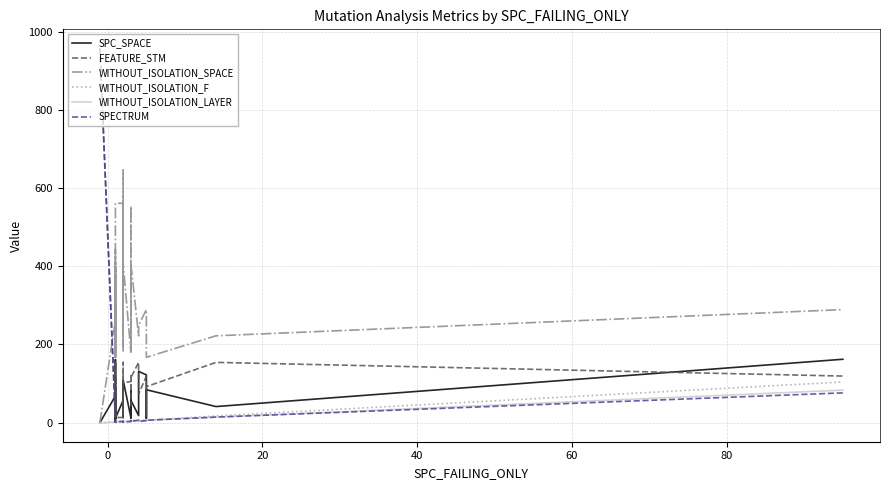

Reading right to left, what are all the values shown in this chart?

SPC_SPACE: 162	41	84	68	11	122	131	18	57	71	12	82	13	13	109	29	14	67	102	21	14	57	11	14	7	2	32	21	11	10	68	161	18	10	90	18	68	0	0	0
FEATURE_STM: 119	154	92	17	119	119	73	154	115	119	105	45	119	105	102	13	154	119	45	119	105	13	13	92	52	90	14	119	105	17	119	119	154	92	102	154	17	958	958	958
WITHOUT_ISOLATION_SPACE: 289	222	167	261	289	289	249	222	407	289	180	554	289	180	407	561	222	289	646	289	180	561	561	167	443	168	371	289	180	261	289	289	222	167	407	222	261	0	0	0
WITHOUT_ISOLATION_F: 104	17	6	7	7	6	6	6	5	4	5	3	4	3	2	3	2	2	2	3	3	3	2	1	2	2	1	1	2	2	1	2	2	2	2	2	2	-1	-1	-1
WITHOUT_ISOLATION_LAYER: 83	14	6	7	7	6	3	6	5	4	5	3	4	3	2	3	2	2	2	3	3	3	2	1	2	2	1	1	2	2	1	2	2	2	2	2	2	-1	-1	-1
SPECTRUM: 76	14	6	6	7	5	3	6	3	4	5	3	4	3	2	3	2	2	2	3	3	3	2	1	2	2	1	1	2	2	1	2	2	2	2	2	2	958	958	958